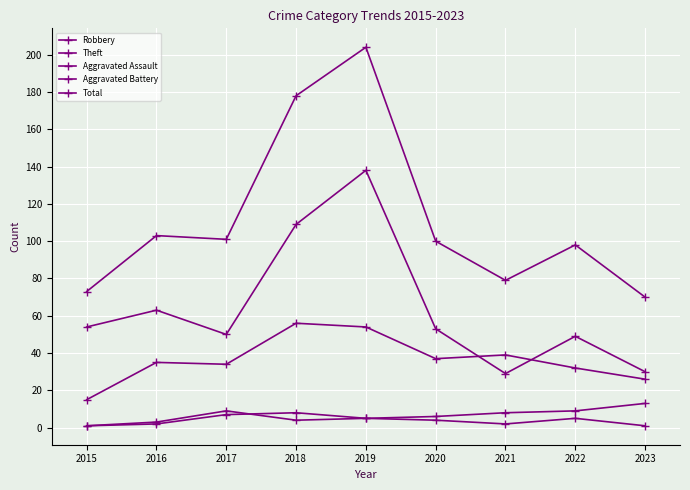

Which series has the widest spread of values?

Total